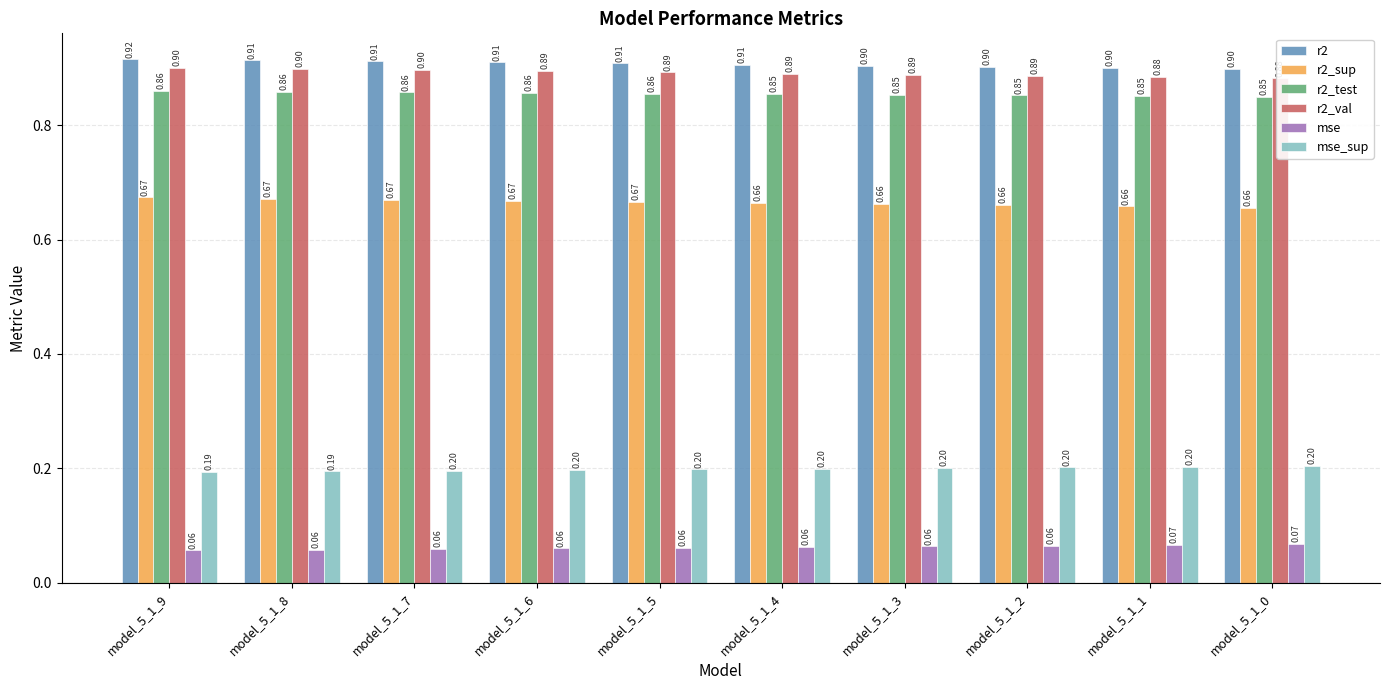

Which series has the widest spread of values?

r2_val